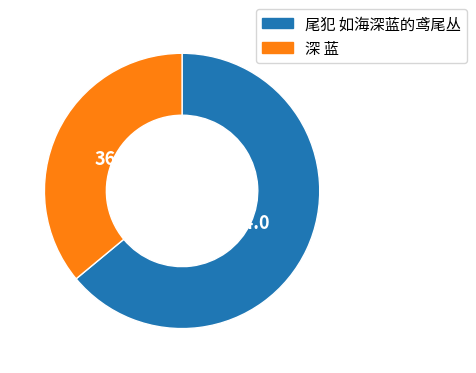

Between 尾犯 如海深蓝的鸢尾丛 and 深 蓝, which is larger?

尾犯 如海深蓝的鸢尾丛